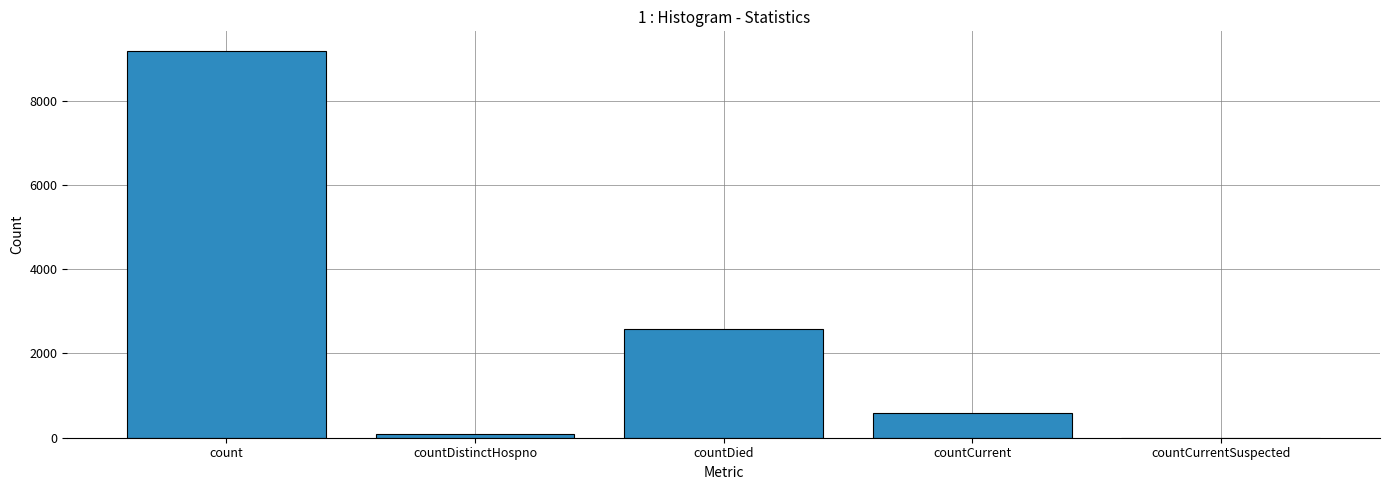

Are the bars horizontal?

No